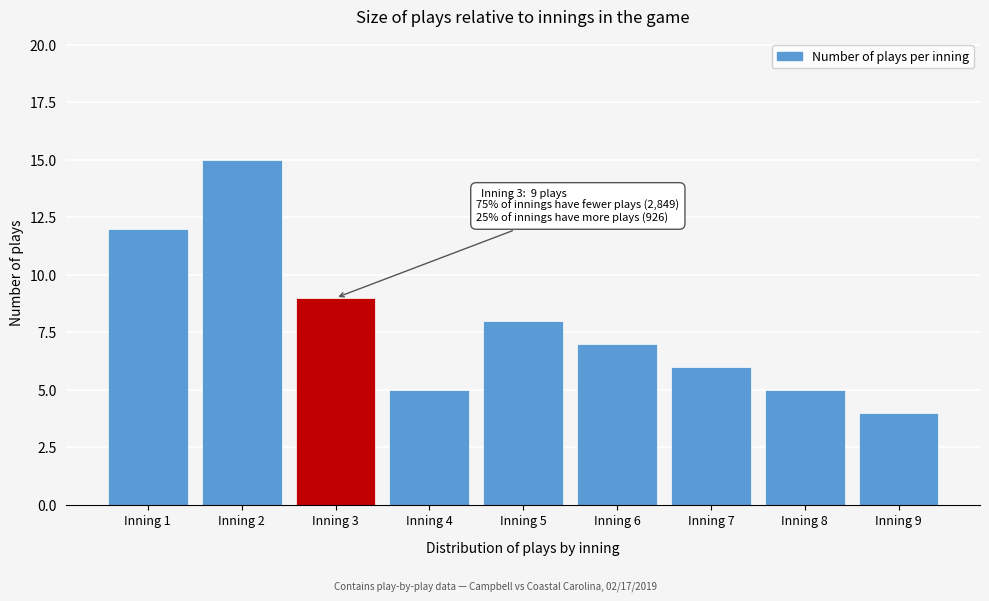

Reading left to right, extract all data points from this chart.

Inning 1=12	Inning 2=15	Inning 3=9	Inning 4=5	Inning 5=8	Inning 6=7	Inning 7=6	Inning 8=5	Inning 9=4